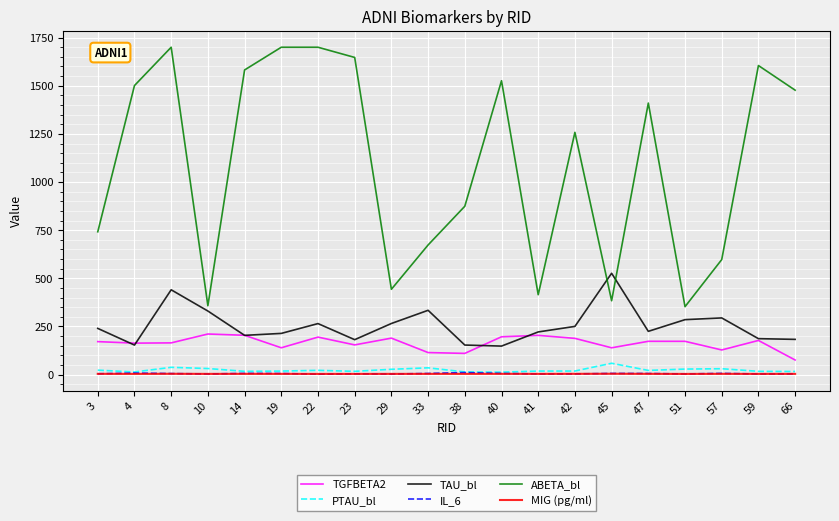

What is the average value of the TAU_bl series?

254.8